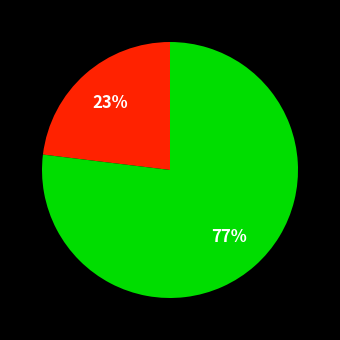

Is there any slice that represents more than half of the pie?

Yes